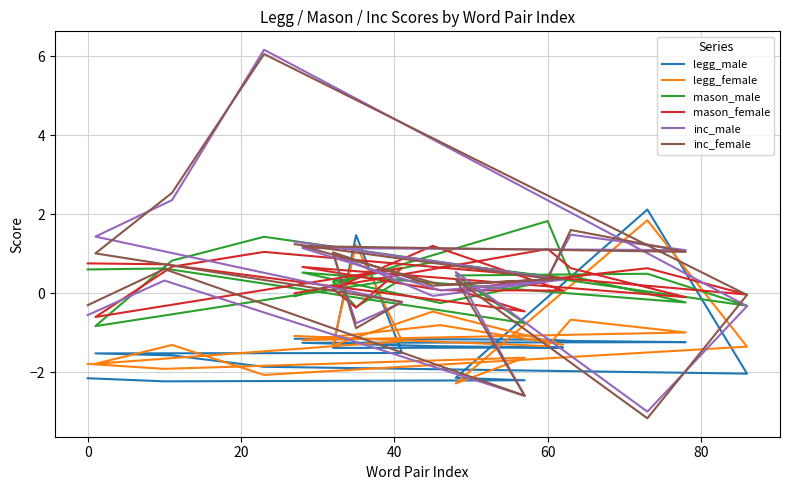

How many values in inc_female are below zero?

6